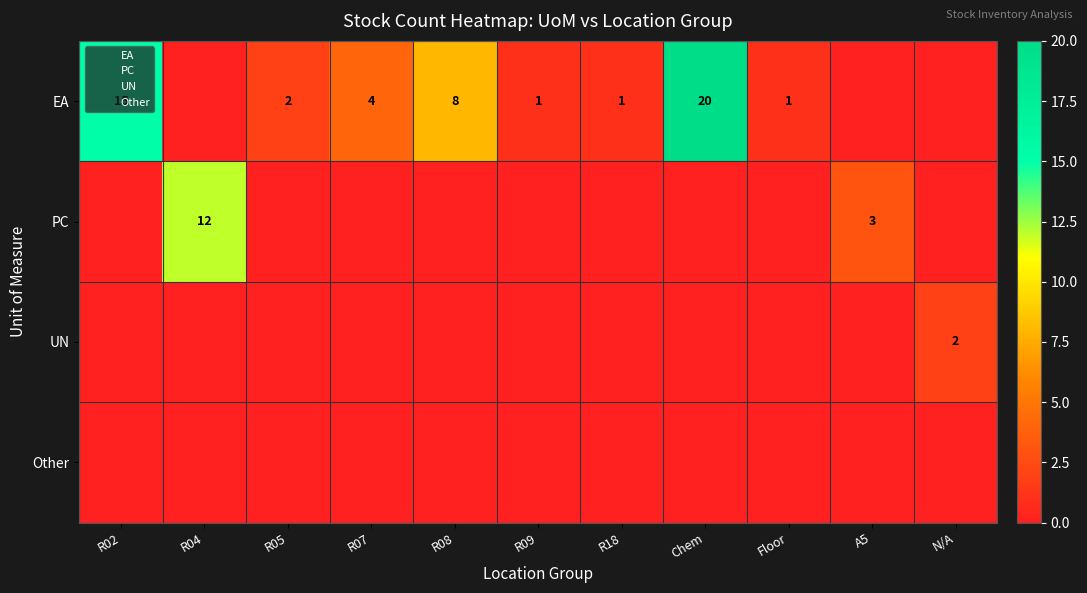

What is the difference between the highest and lowest values at R09?

1